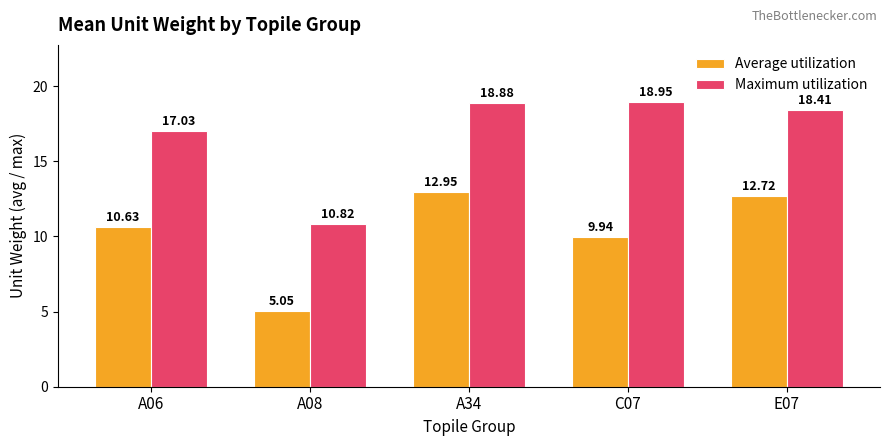

Read the Average utilization value at E07.

12.7